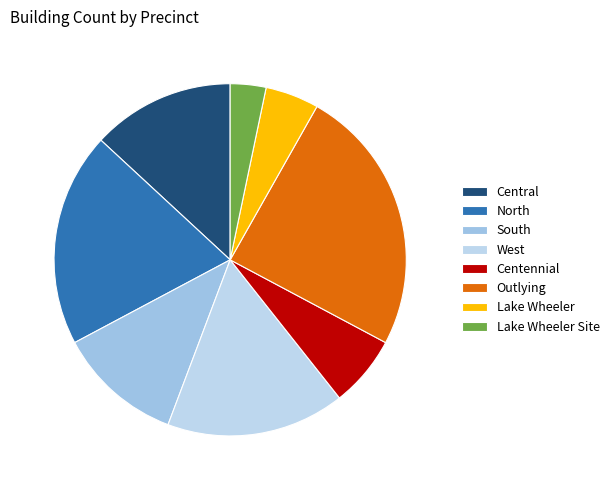

Is the sum of Centennial and North greater than half?

No